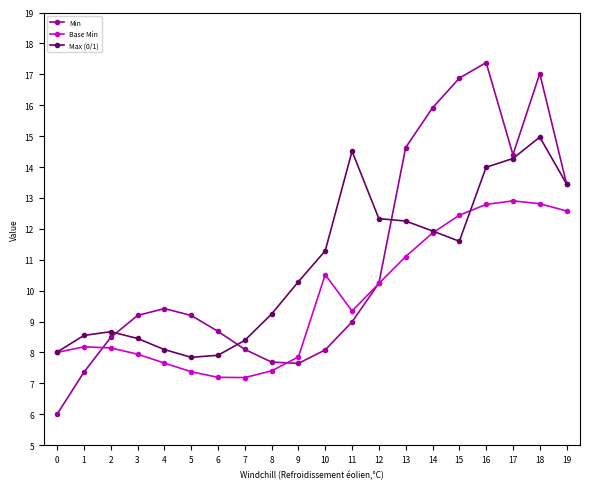

What is the difference between the Min values at 8 and 13?

6.9